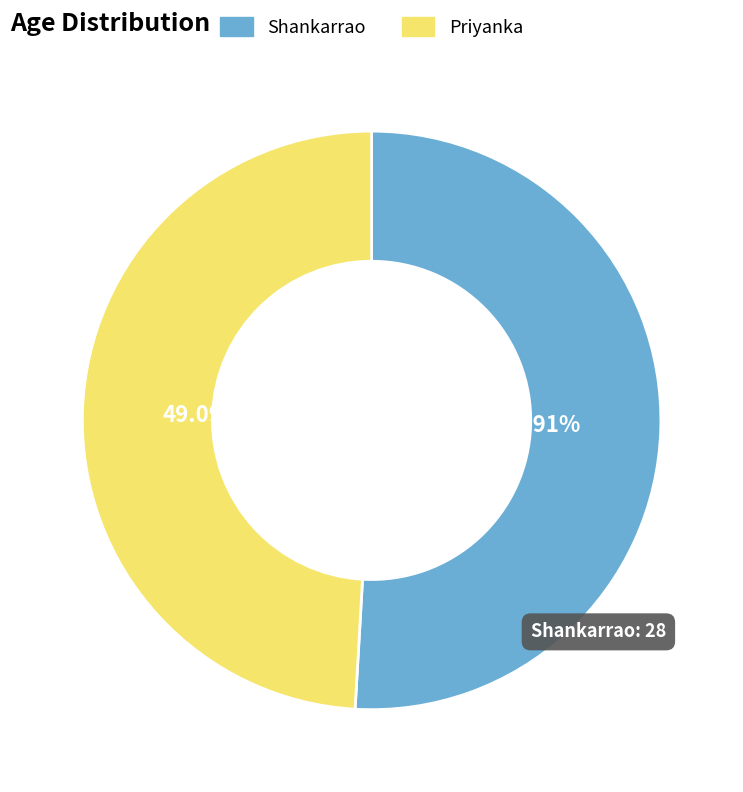

True or false: Priyanka accounts for 49% of the total.

True